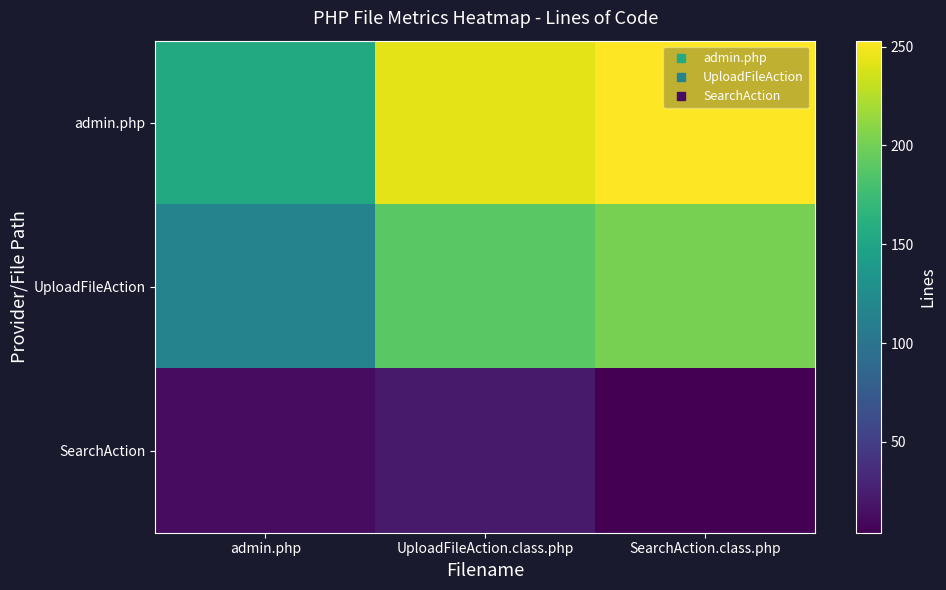

How many categories are shown in the chart?

3